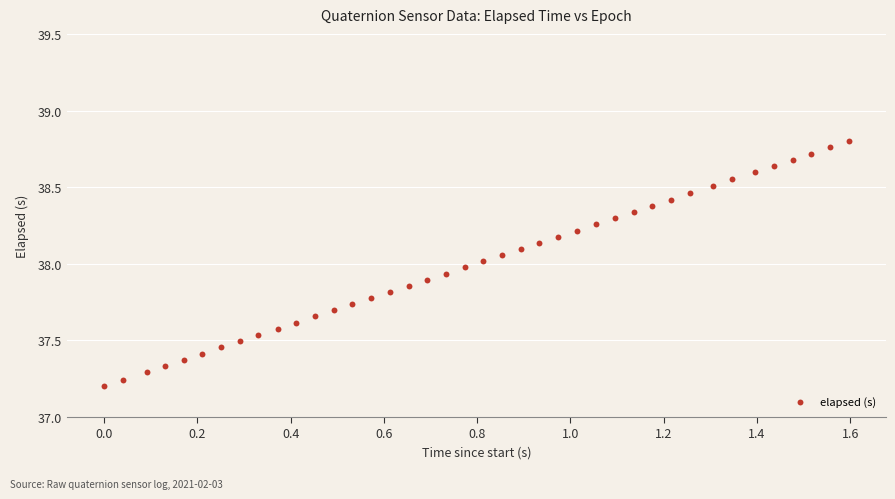

What is the range of Y values (max minus min)?

1.6